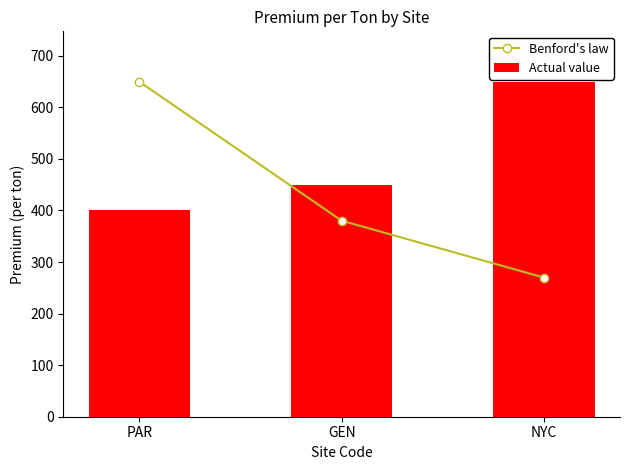

What is the spread (max minus min) of values at NYC?

380.2